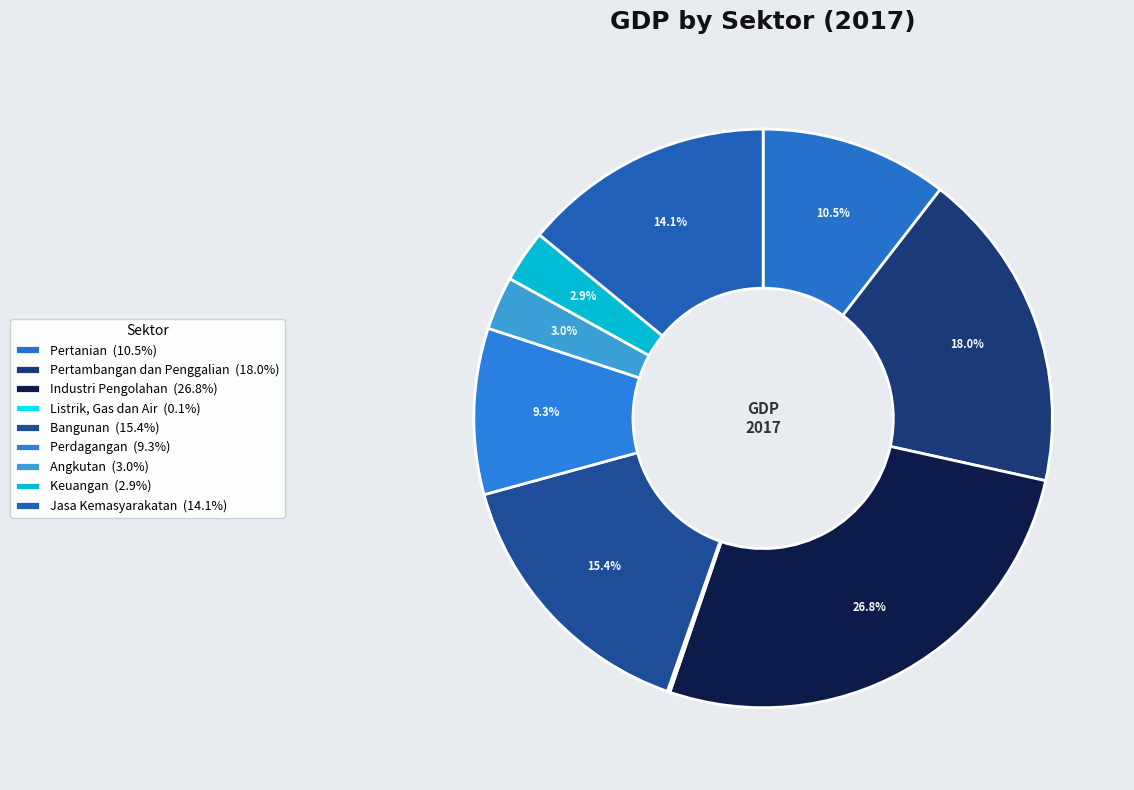

To the nearest percent, what portion does Angkutan represent?

3%